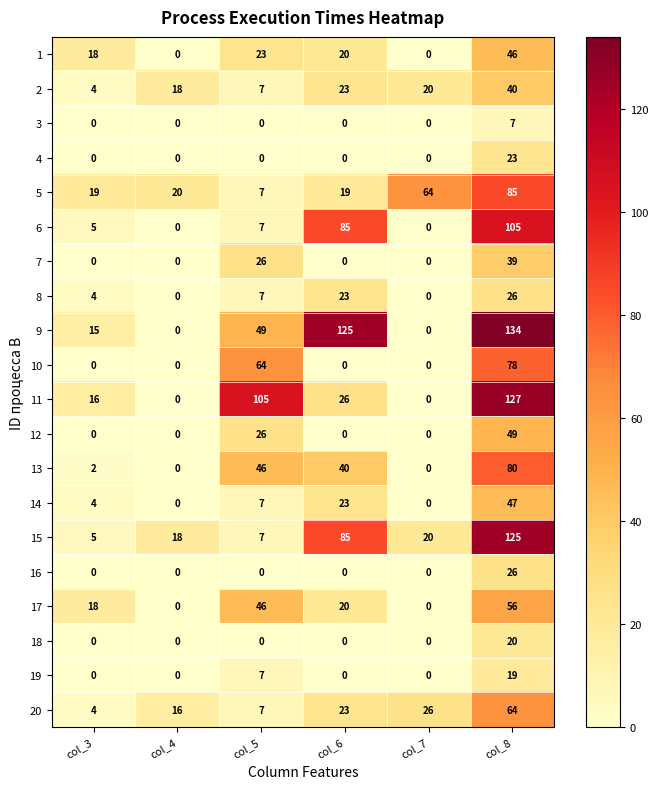

List the labels in order of 20 value, largest first.

col_8, col_7, col_6, col_4, col_5, col_3